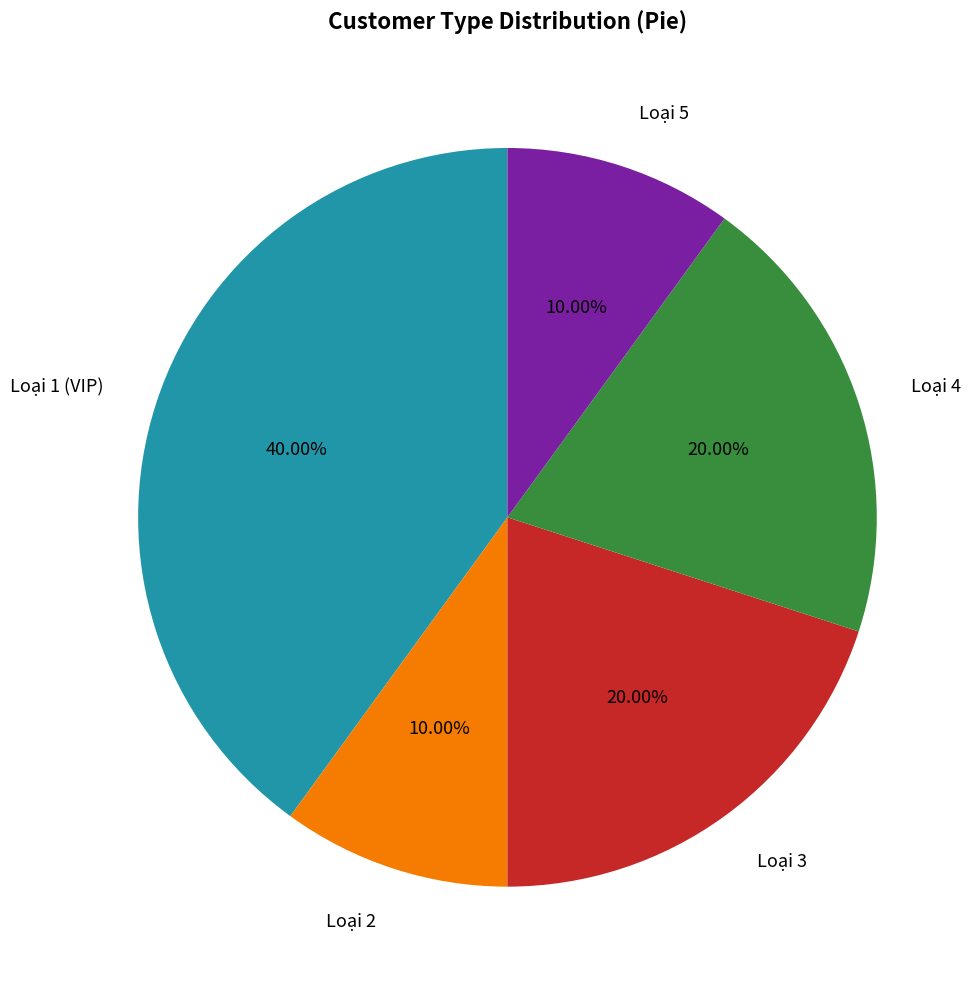

Does any single category account for the majority?

No